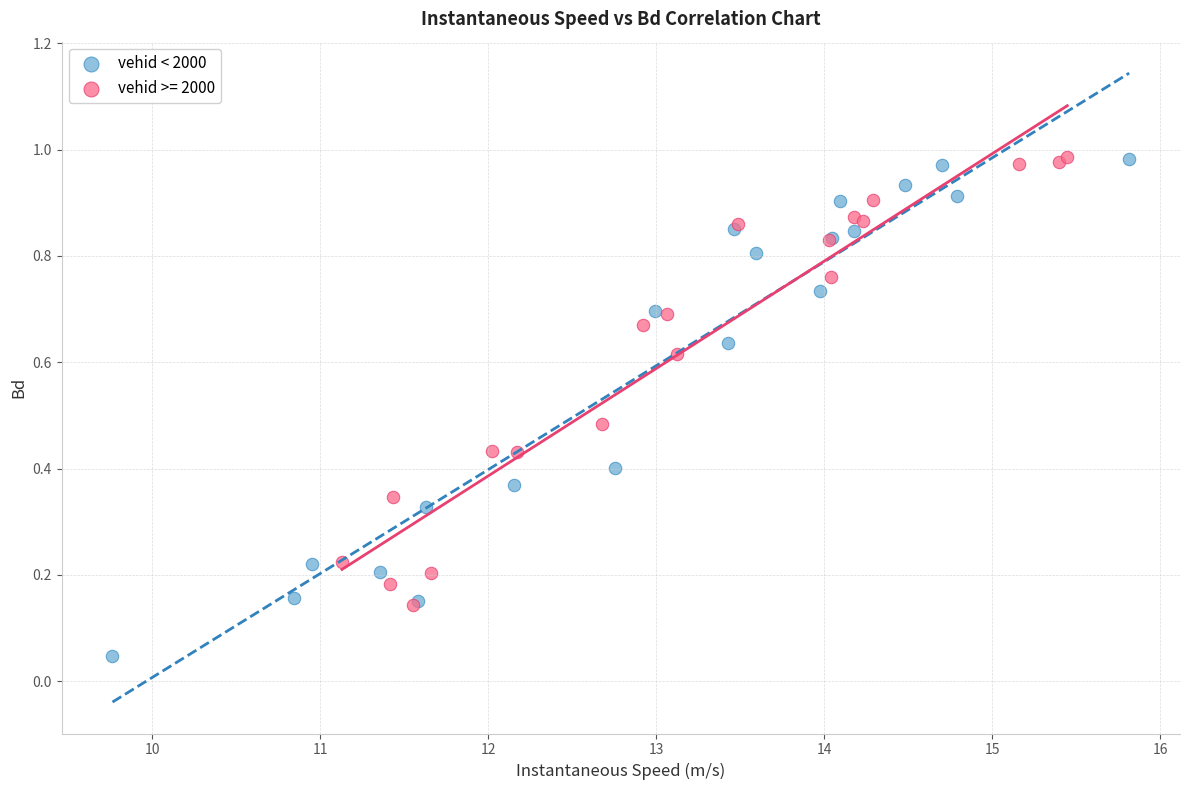

Which series reaches the minimum Y coordinate?

vehid < 2000